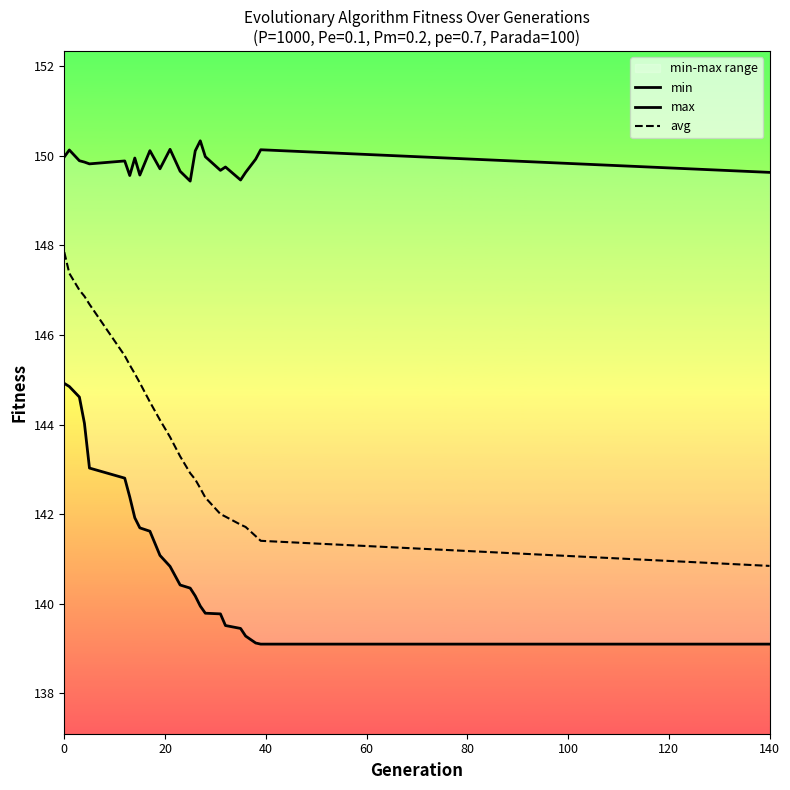

True or false: avg has a value of 147.9 at 0.

True